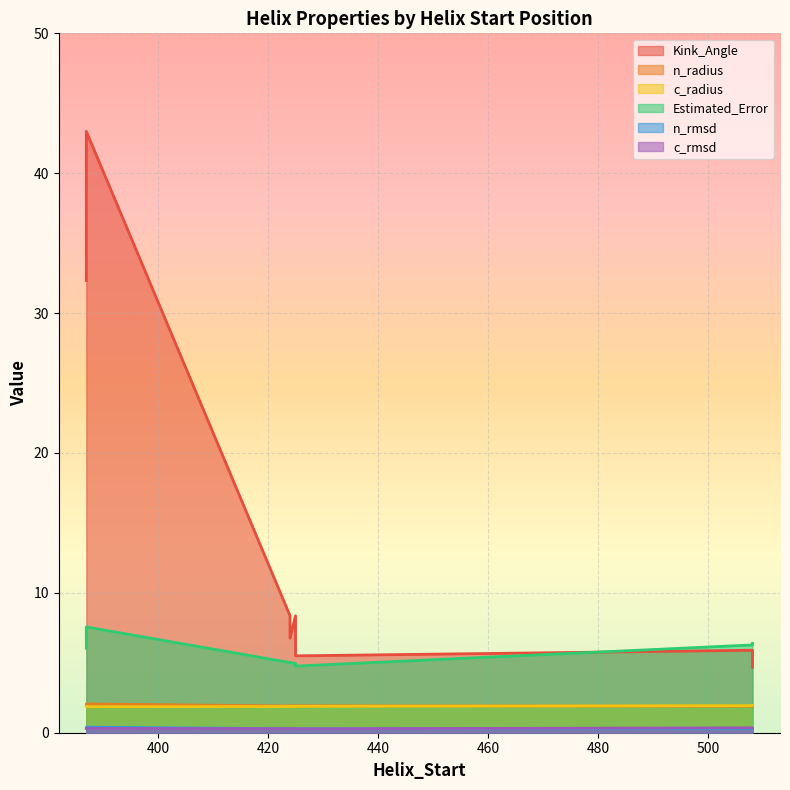

What are all the series names shown in the legend?

Kink_Angle, n_radius, c_radius, Estimated_Error, n_rmsd, c_rmsd